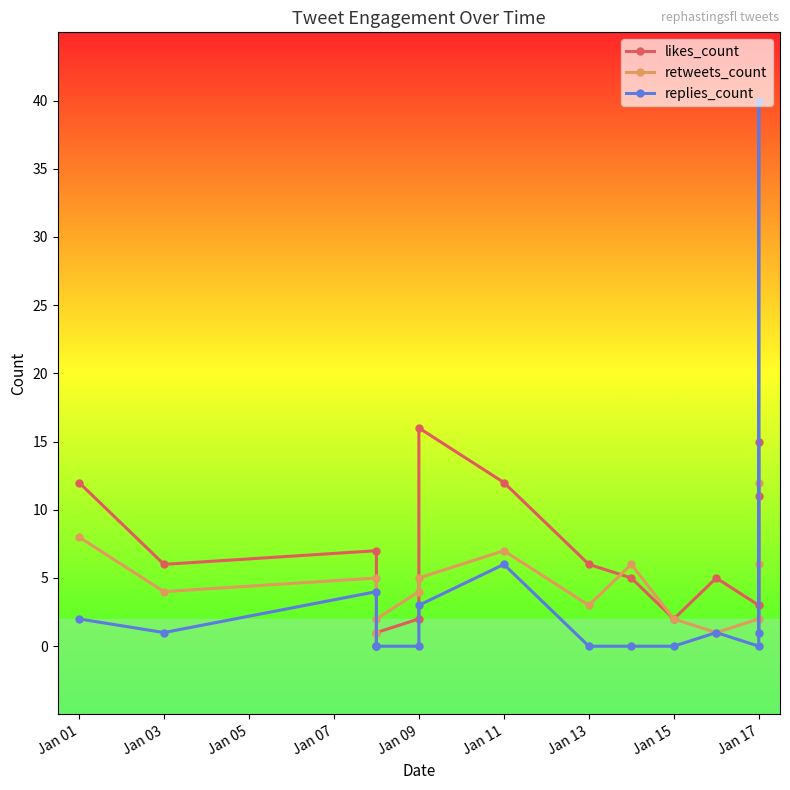

What is the sum of the likes_count values at Jan 09 and Jan 15?

18